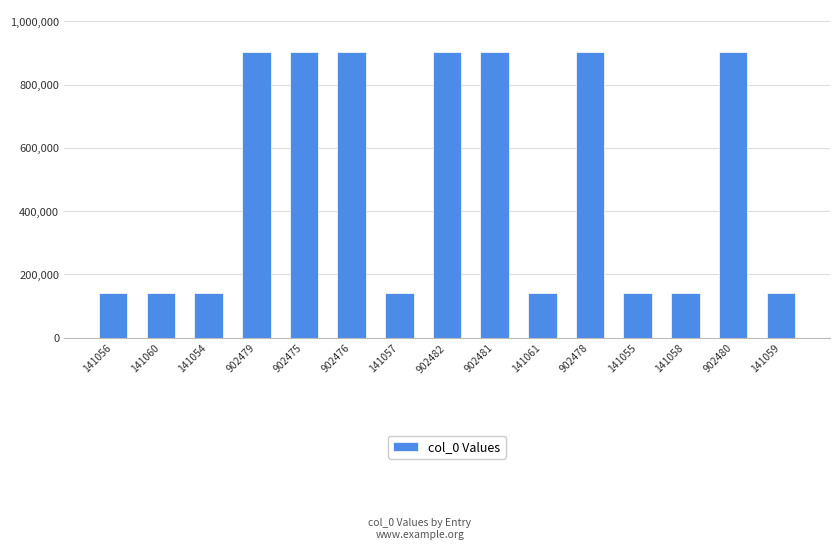

How many values are below 141061?

7